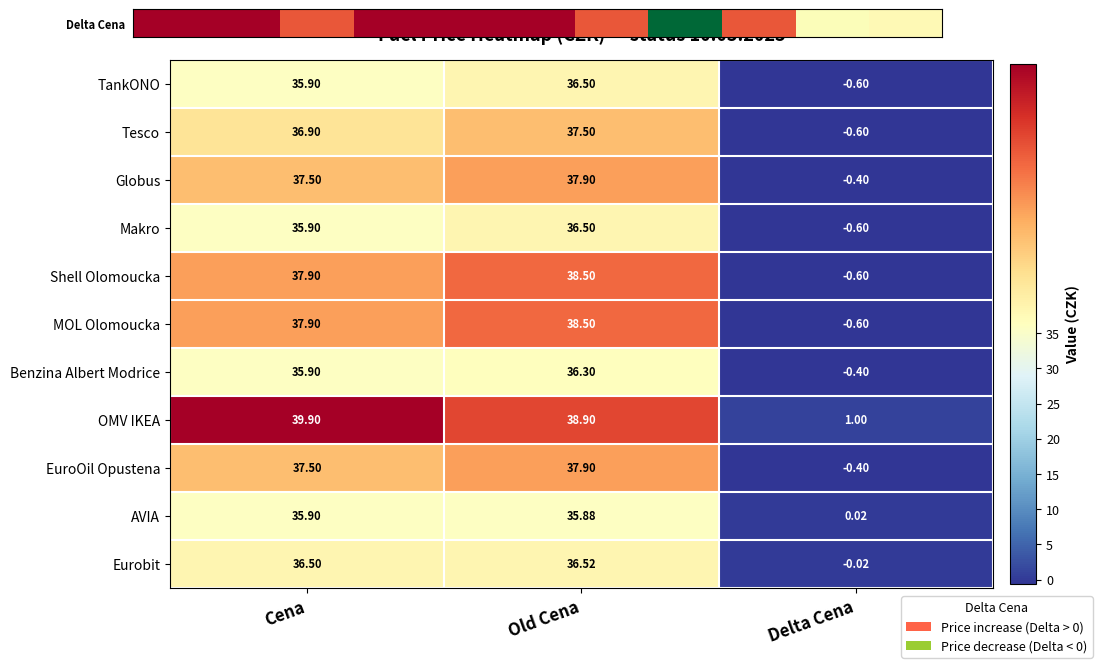

What is the minimum value shown in the chart?

-0.6